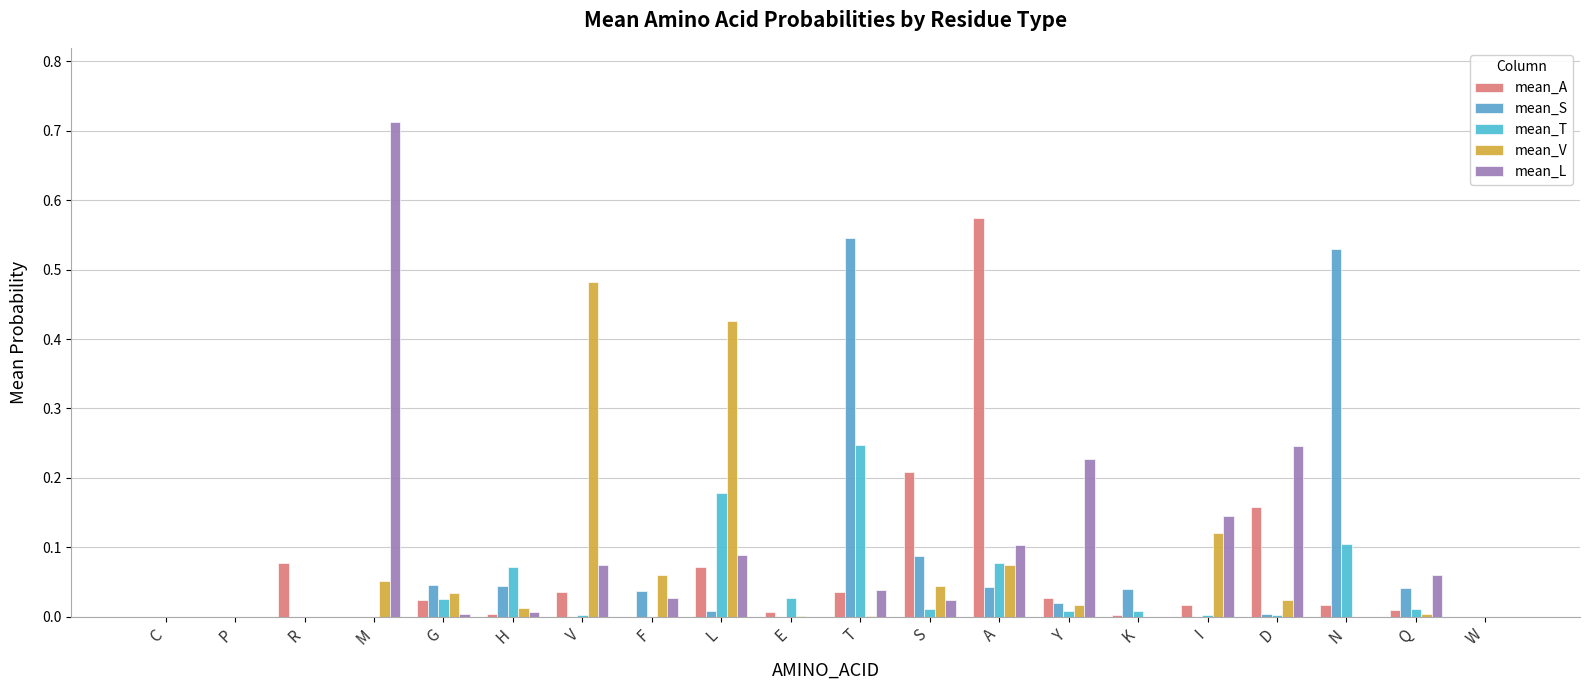

What is the difference between the maximum and minimum values in the mean_V series?

0.5